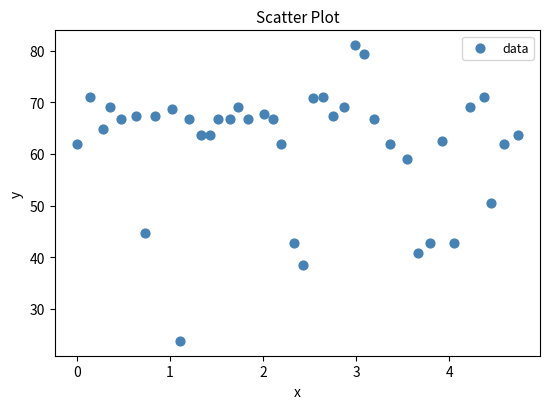

What Y value in the scatter plot is closest to 52?

50.5